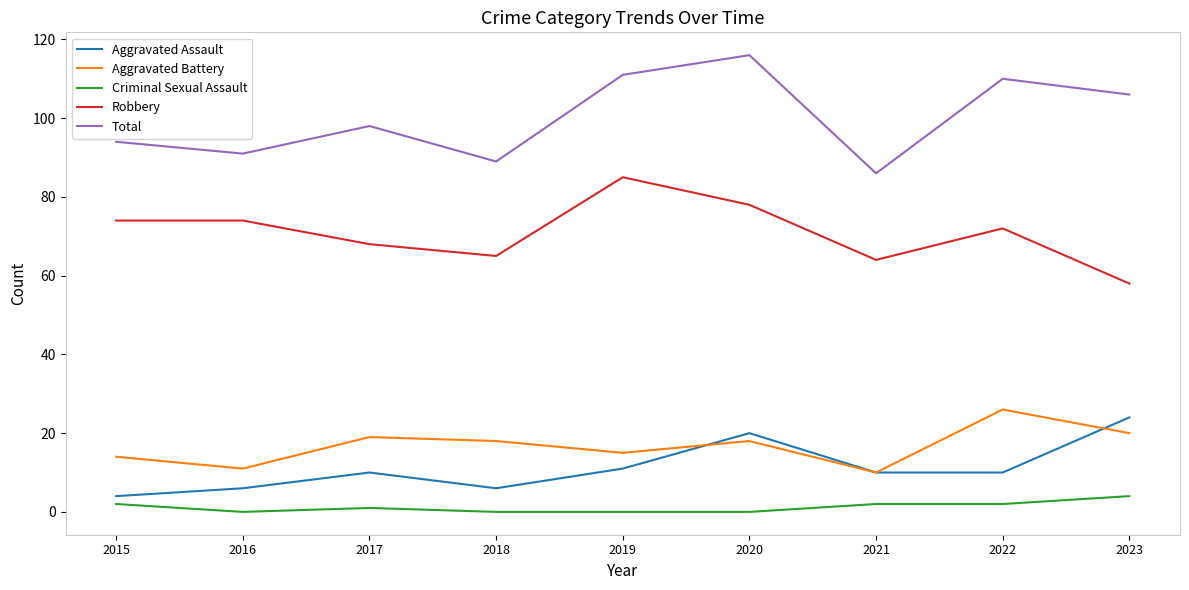

Which series has the widest spread of values?

Total